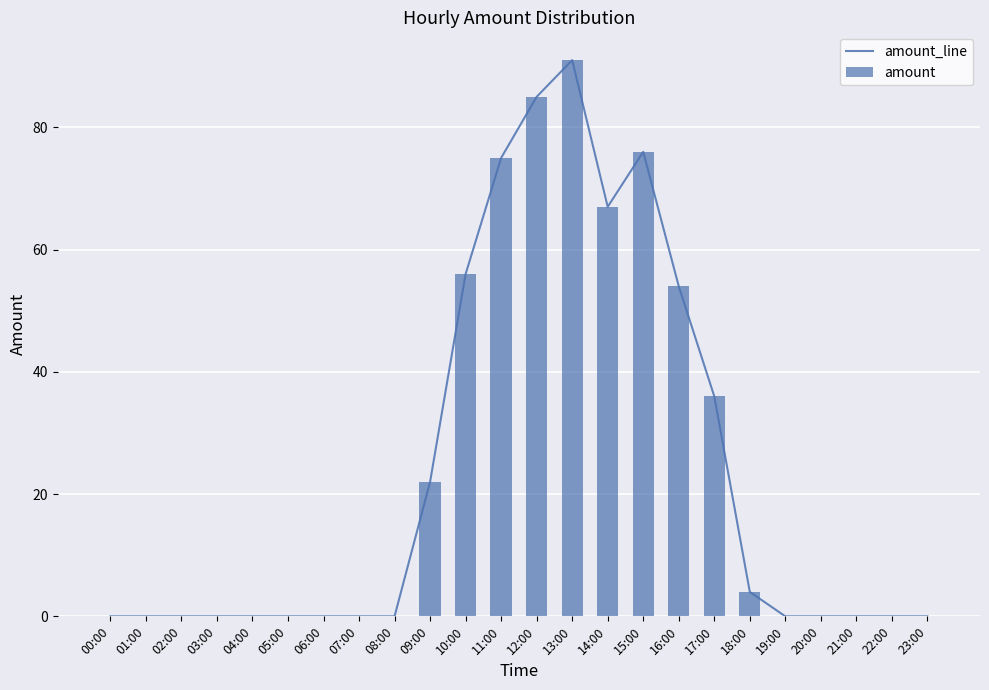

At how many categories does at least one series exceed 56?

5